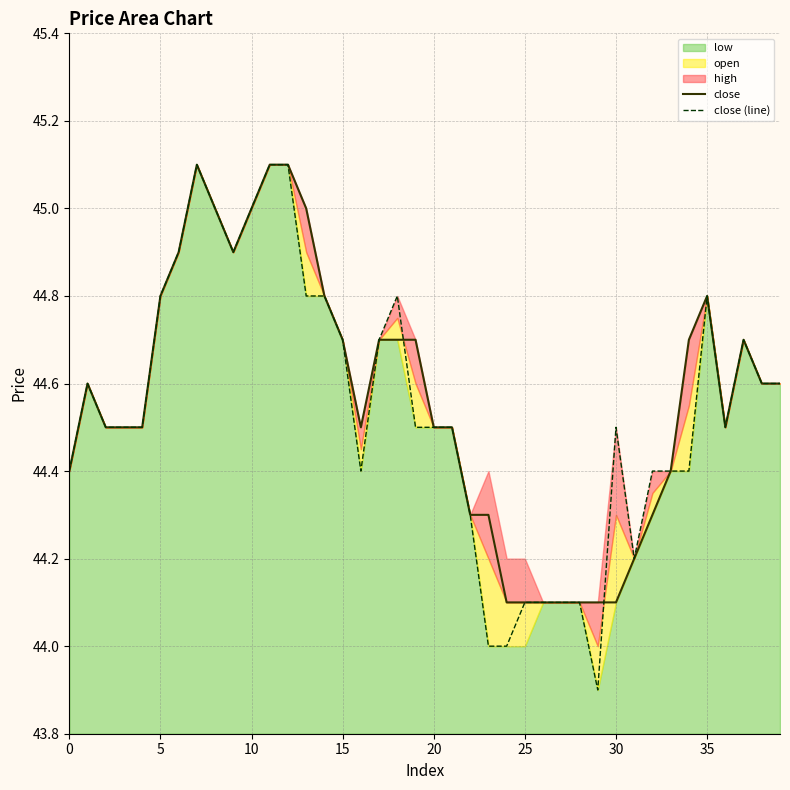

The close (line) series shows 44.8 at 5. True or false?

True